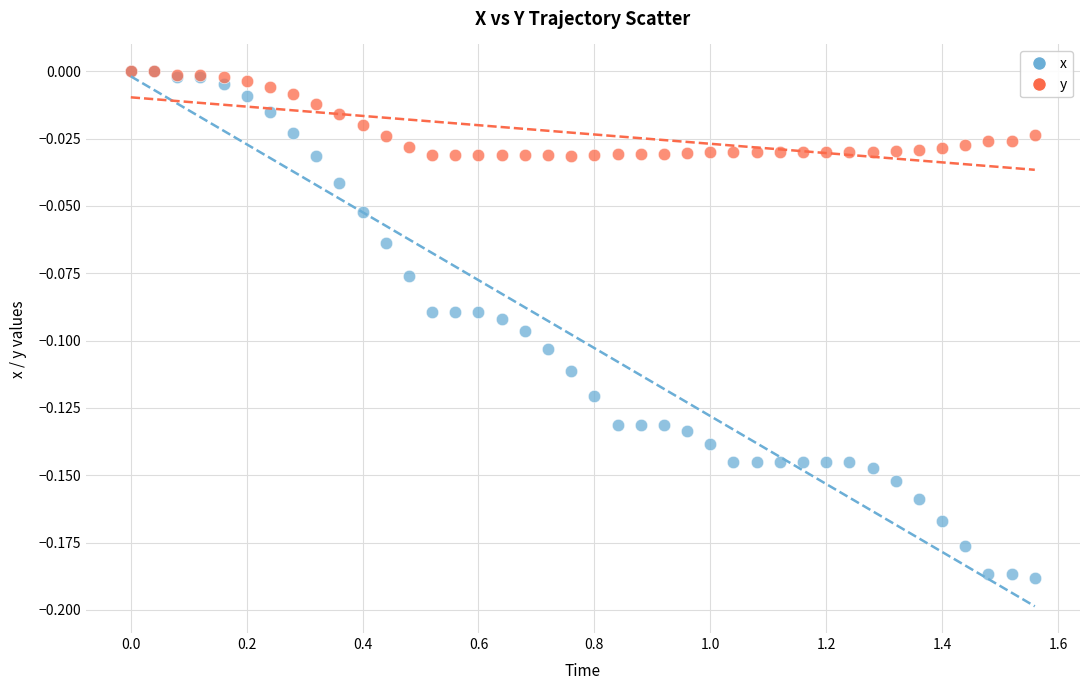

What are all the series names shown in the legend?

x, y